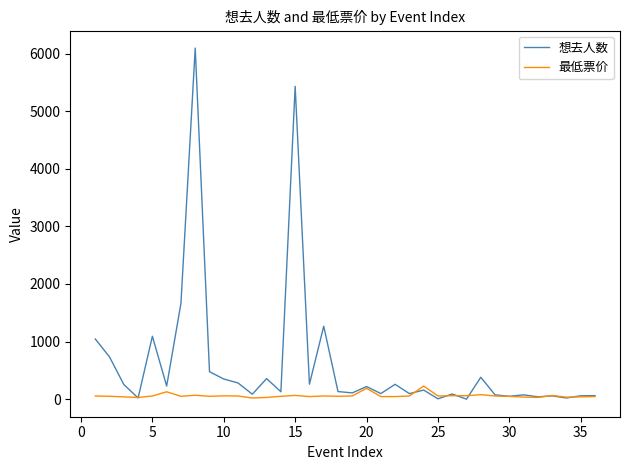

Rank the series by their maximum value, from lowest to highest.

最低票价, 想去人数